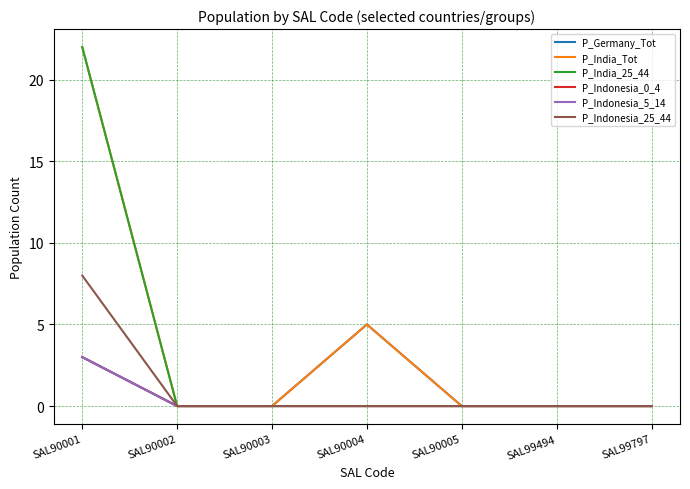

What is the difference between the maximum and second lowest values in the P_Indonesia_0_4 series?

3